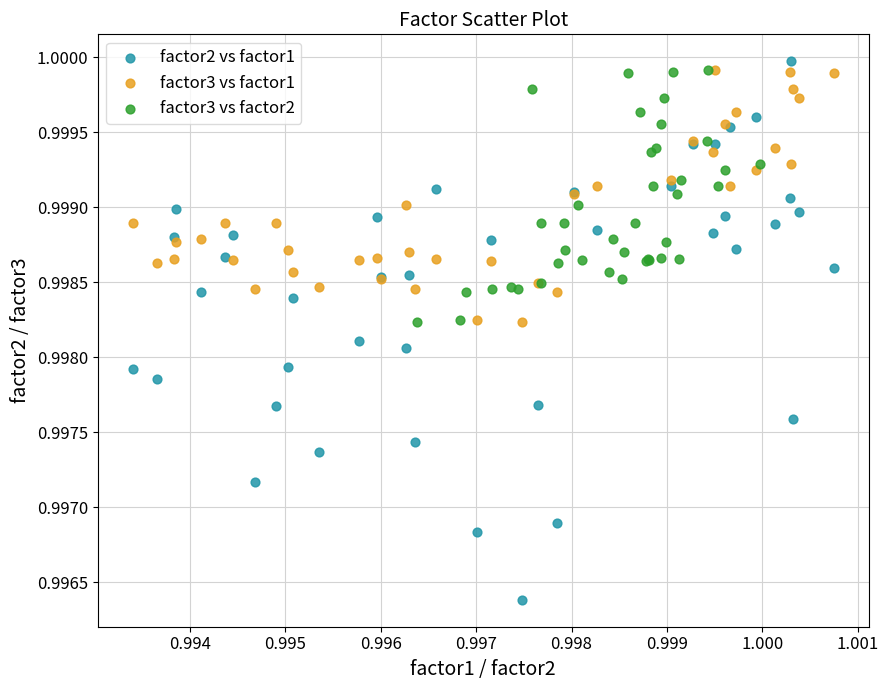

Which series has the widest spread of Y values?

factor2 vs factor1